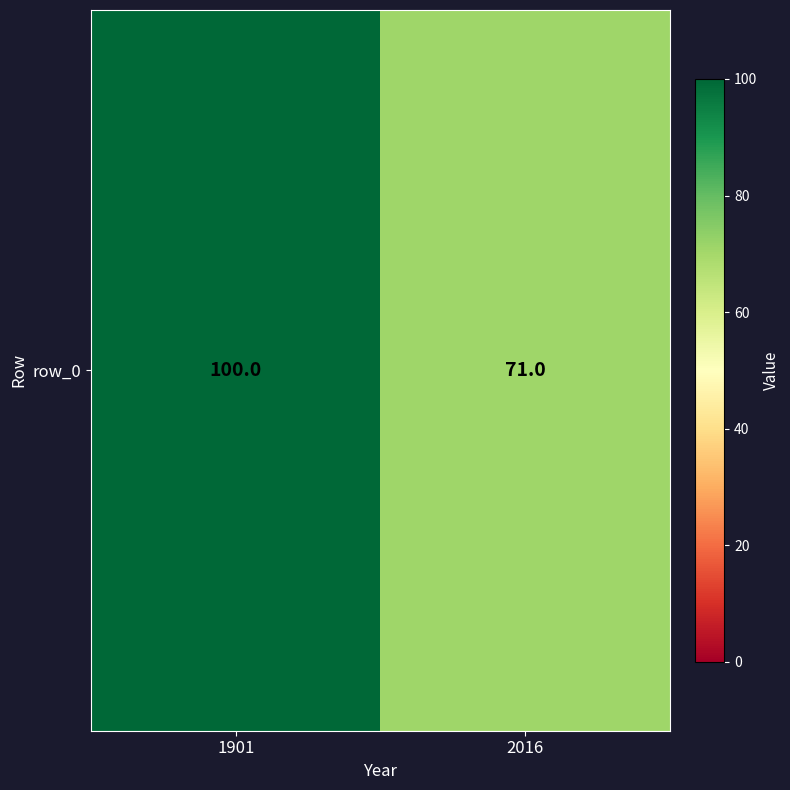

What is the minimum value shown in the chart?

71